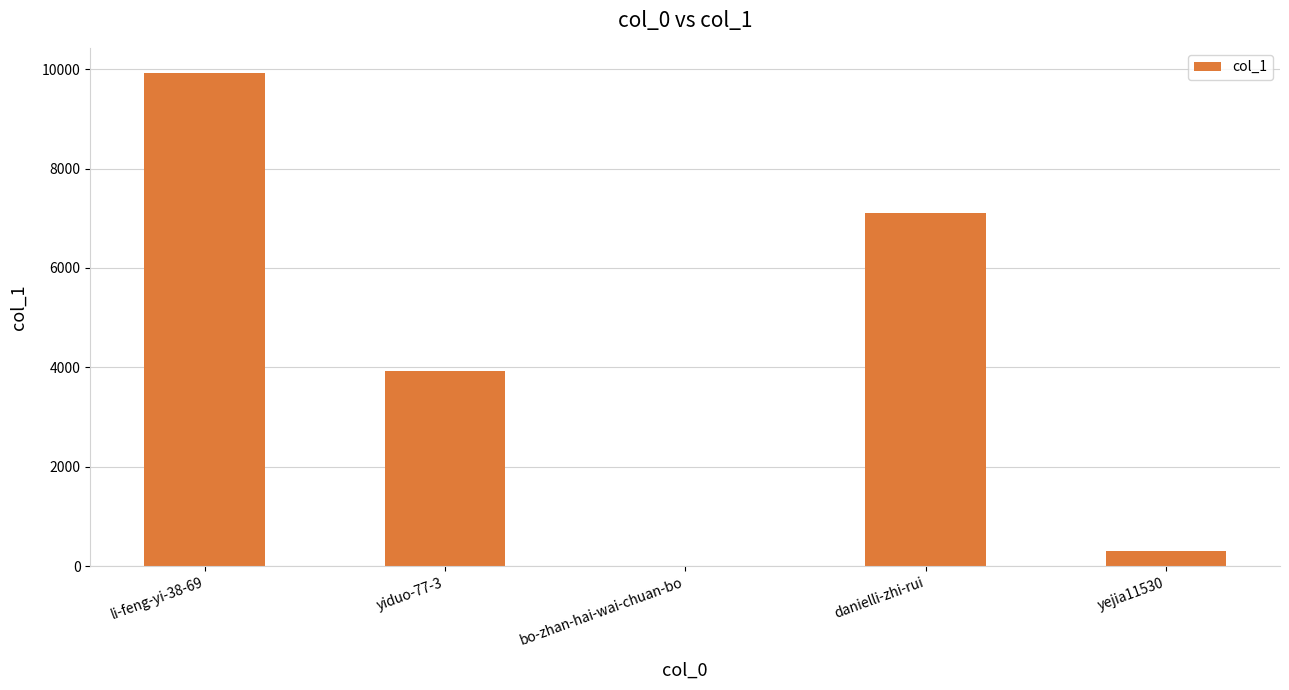

True or false: the data shows 298 at yejia11530.

True